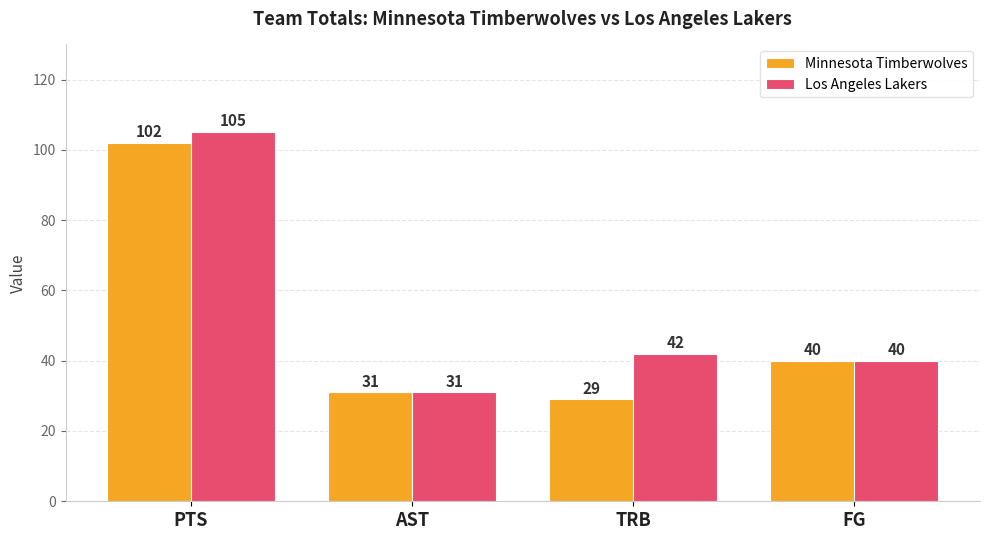

Count the number of data series in this chart.

2